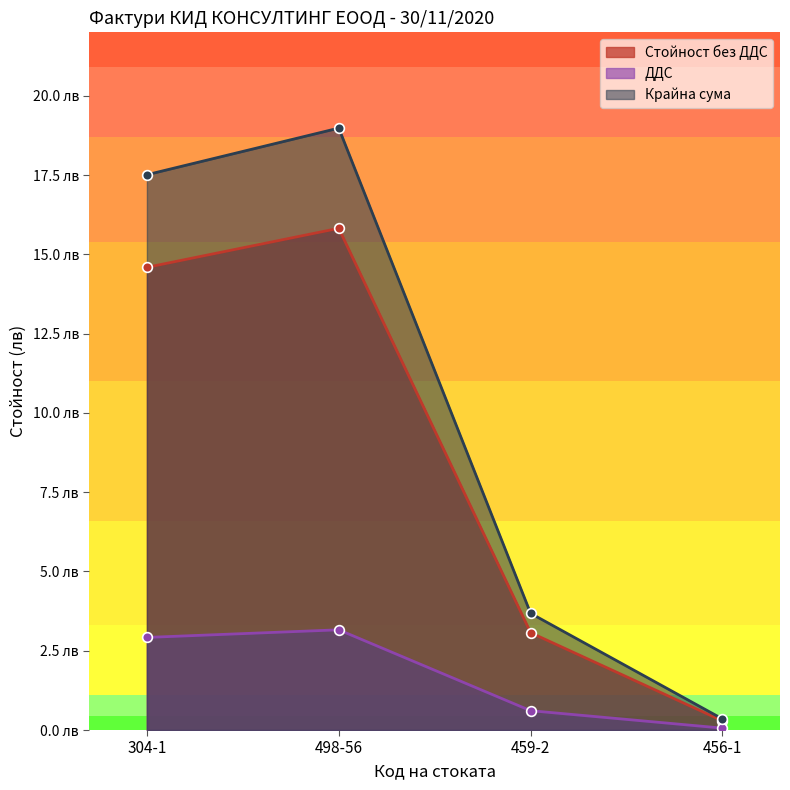

True or false: Крайна сума has a value of 19.0 at 498-56.

True